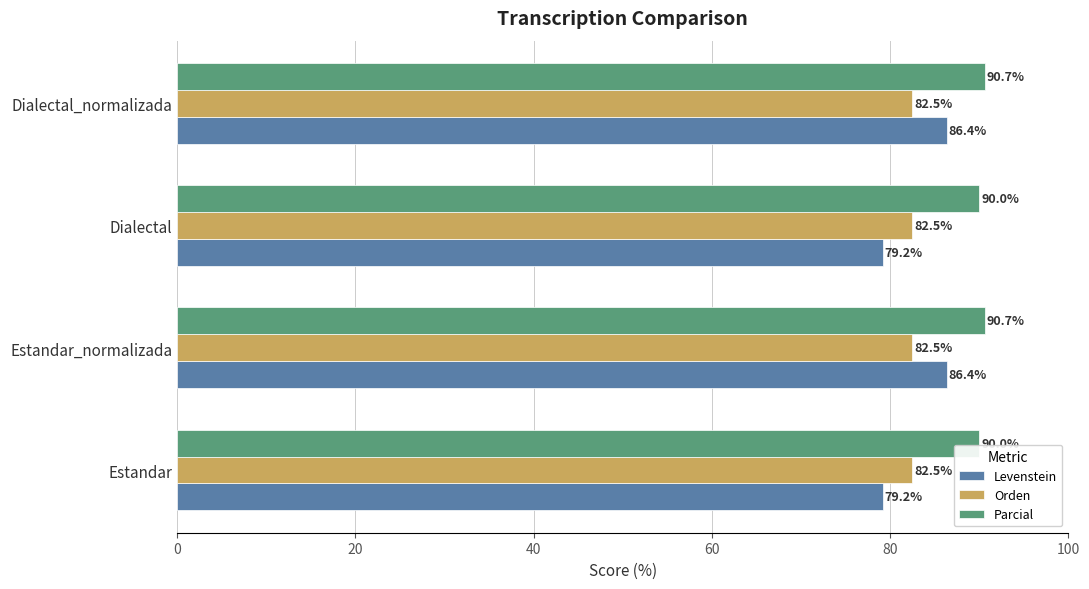

Is the value of Orden at Estandar greater than the value of Levenstein at Dialectal?

Yes